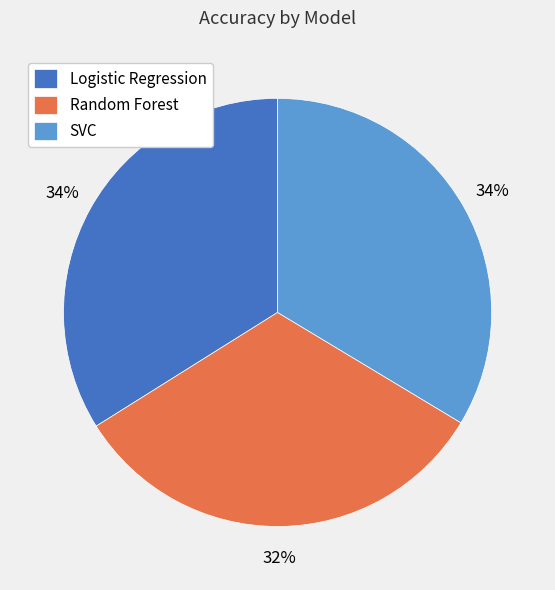

Is there a majority slice in this chart?

No